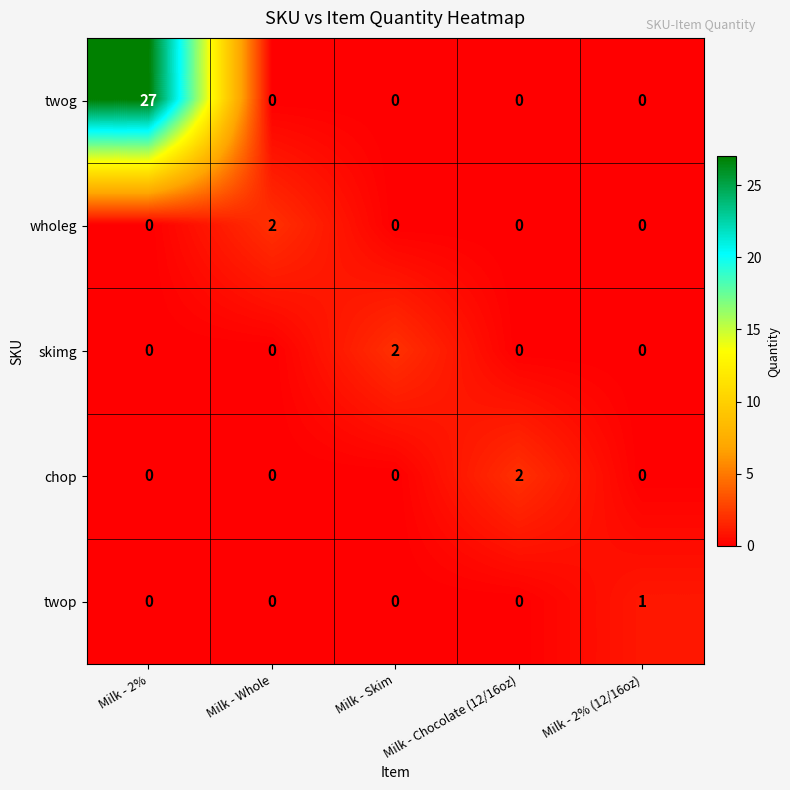

Count the skimg values in the range 0 to 1.

4